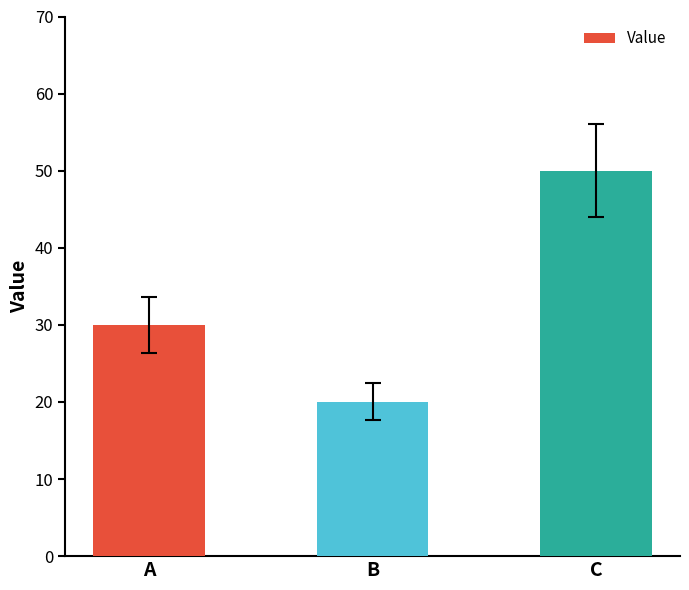

What is the greatest value displayed?

50